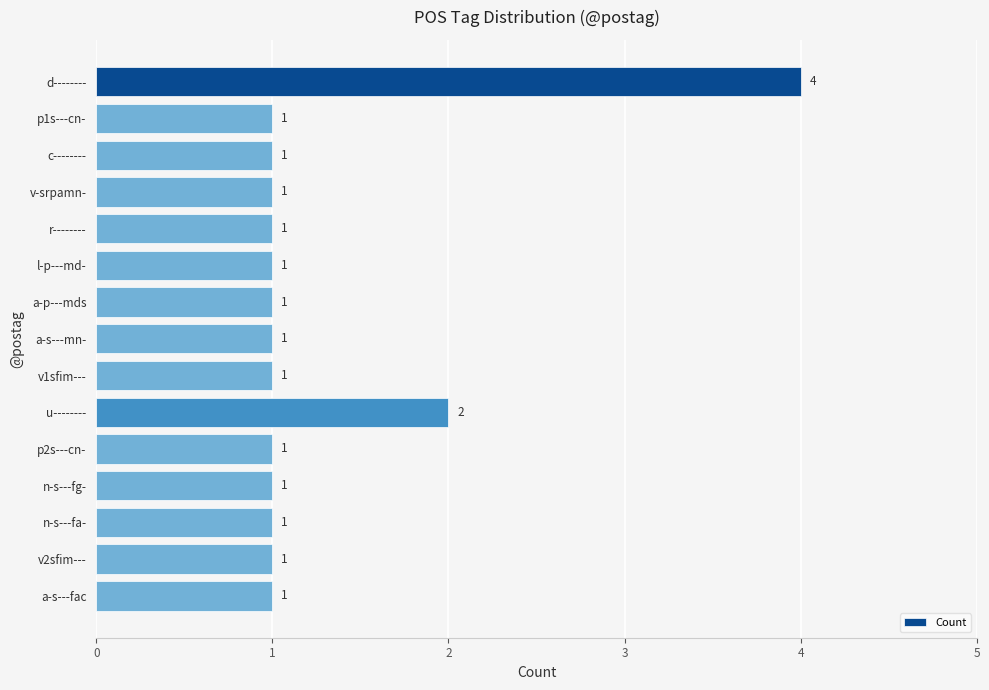

What is the difference between the maximum and minimum values?

3